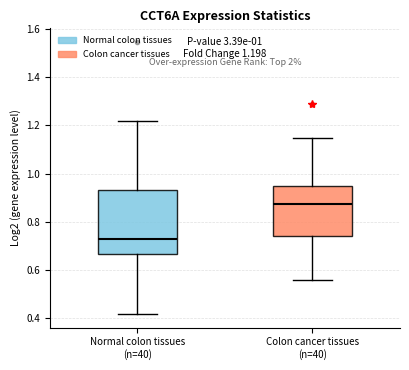

Comparing the boxes themselves (not the whiskers), which one is the tallest?

Normal colon tissues (n=40)